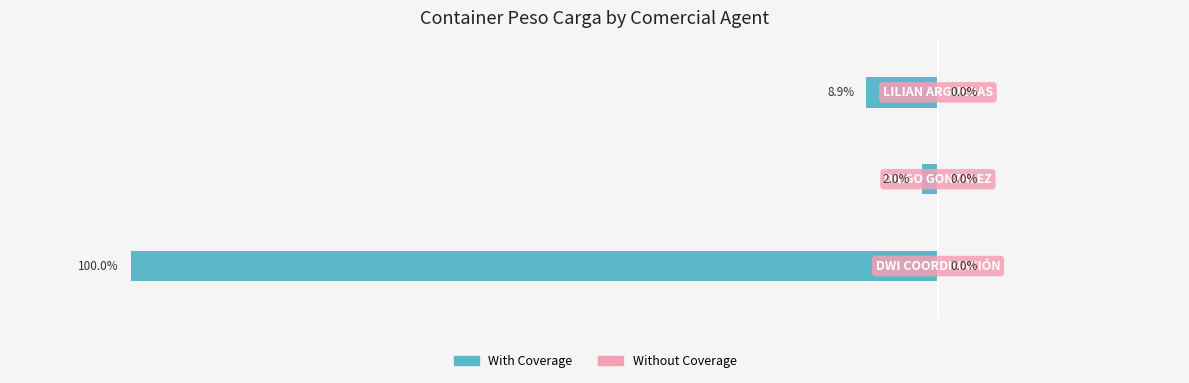

Are the bars horizontal?

Yes